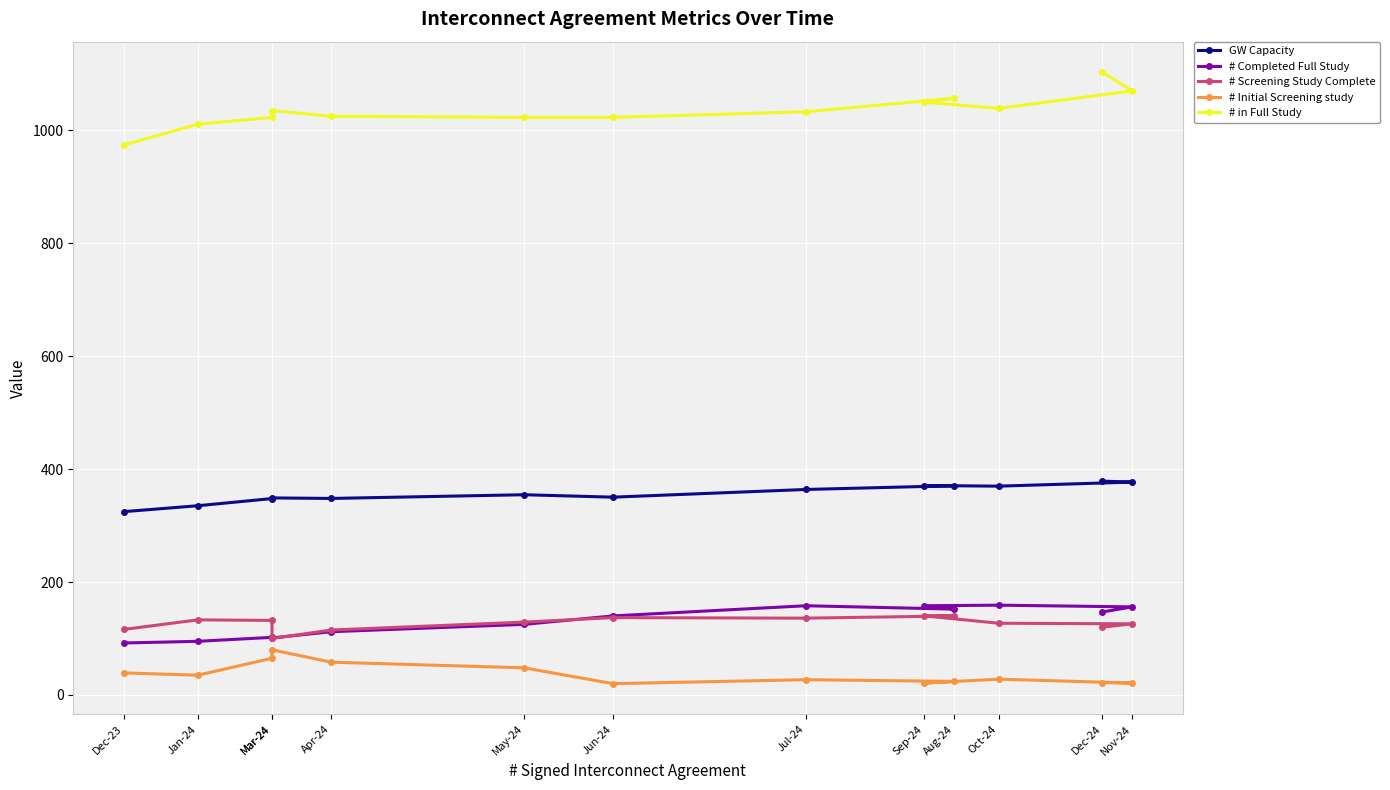

What value does the # Screening Study Complete series have at Sep-24?

140.0